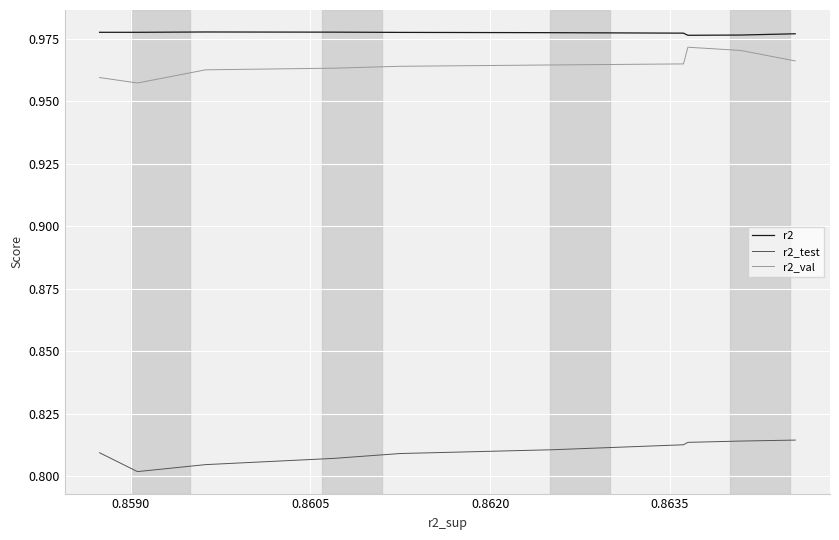

True or false: r2 and r2_test cross at least once.

False